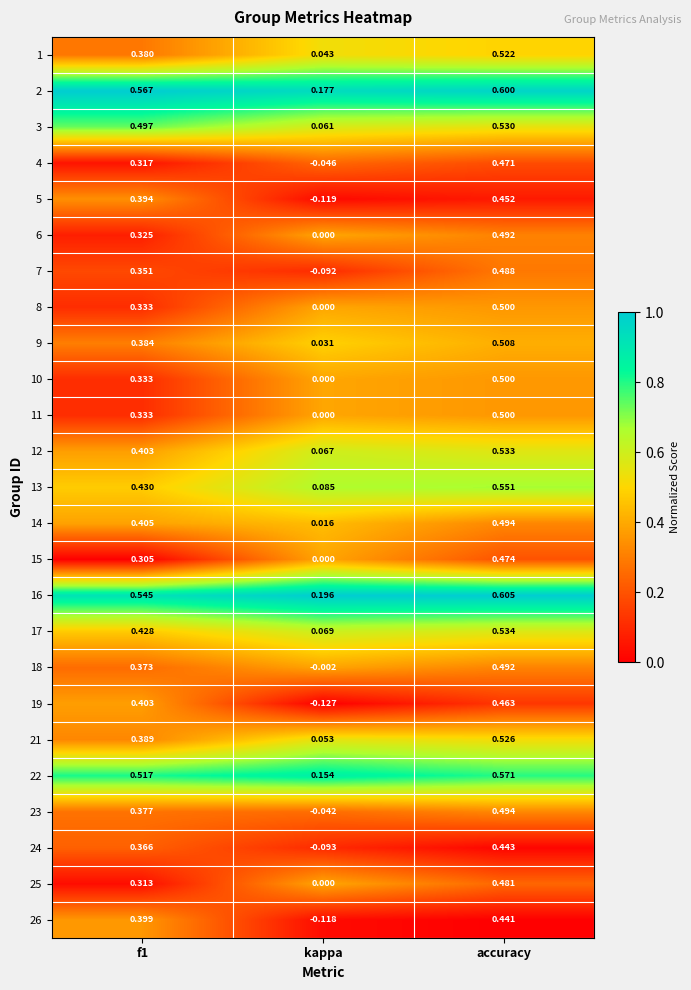

Where is 13 nearest to the value 0?

kappa